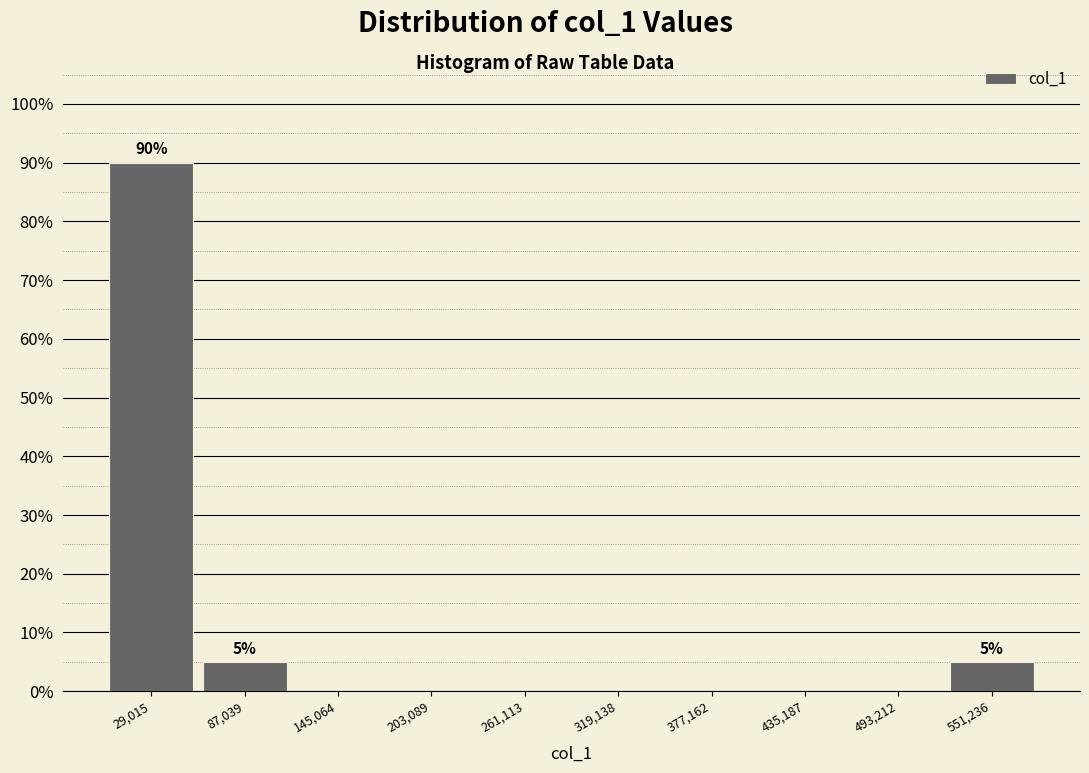

Which range on the x-axis has the tallest bar?

0 to 60000